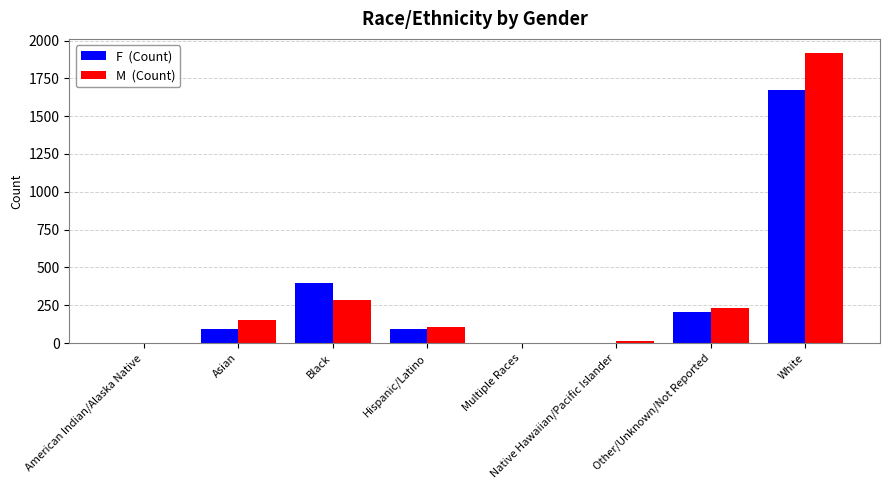

What is the total value across all series at White?

3590